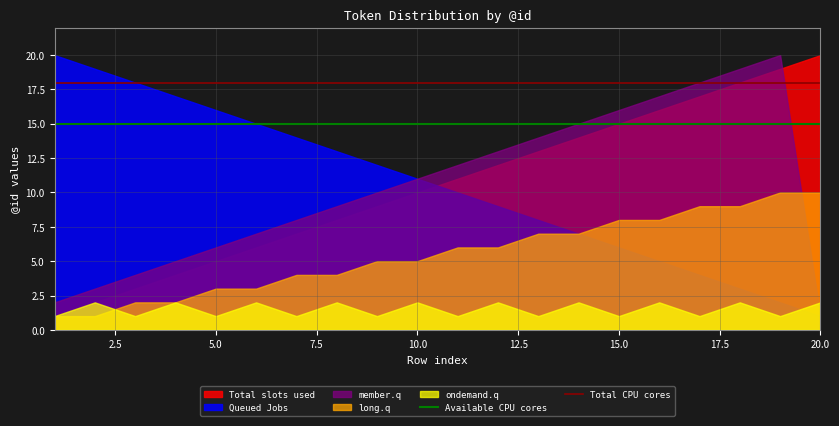

How many intersections are there between member.q and Total slots used?

1